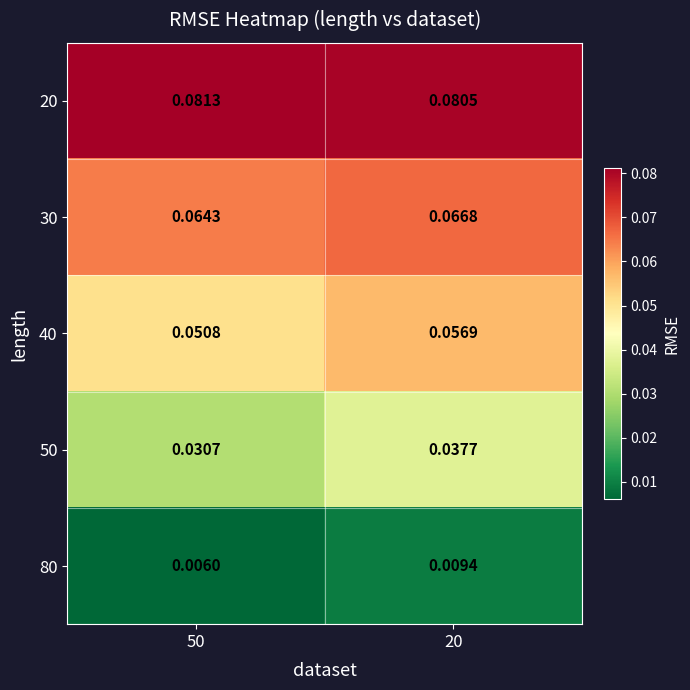

At 20, list the series in order from largest to smallest.

20, 30, 40, 50, 80